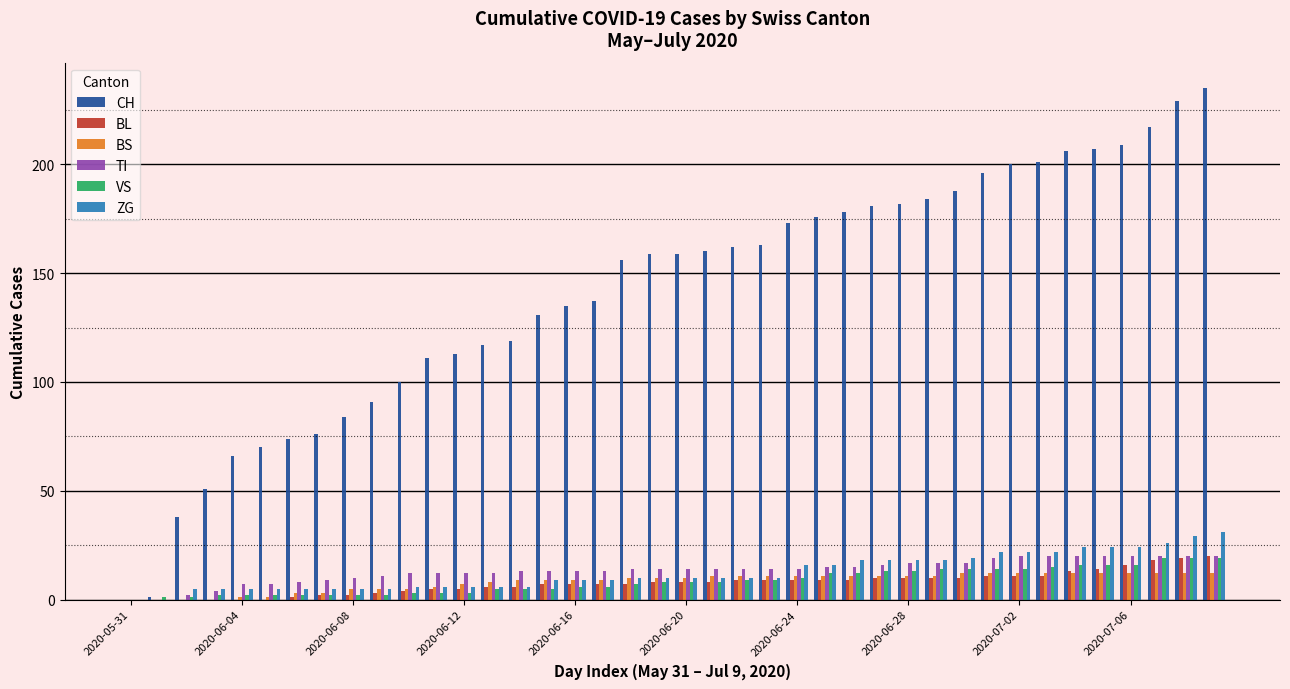

What is the sum of all VS values?

337